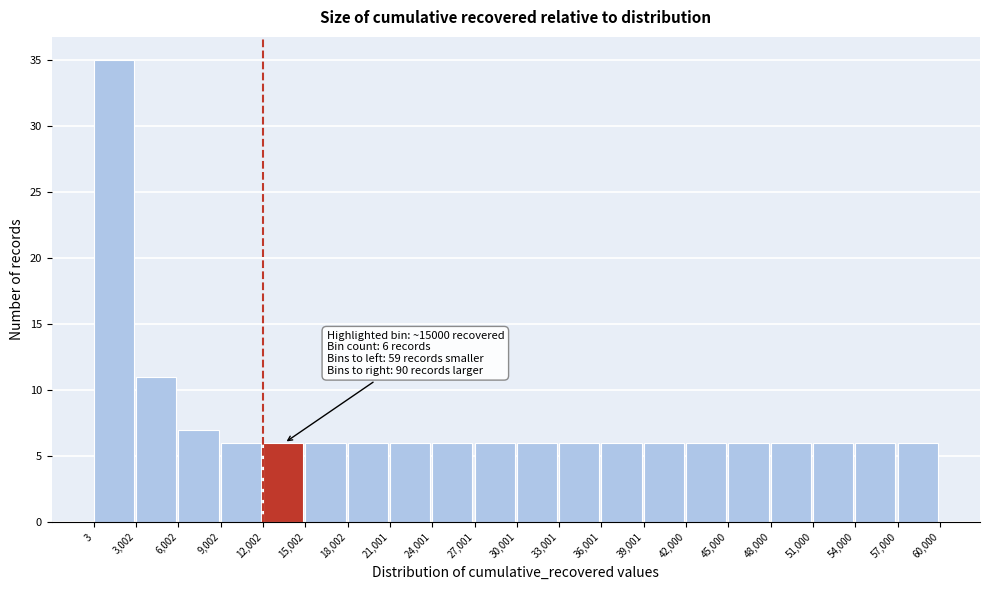

Which range on the x-axis has the tallest bar?

3 to 3,002